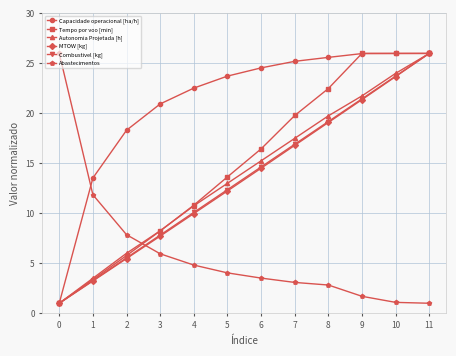

What is the value of the Abastecimentos point at the 7th from the left?

3.5